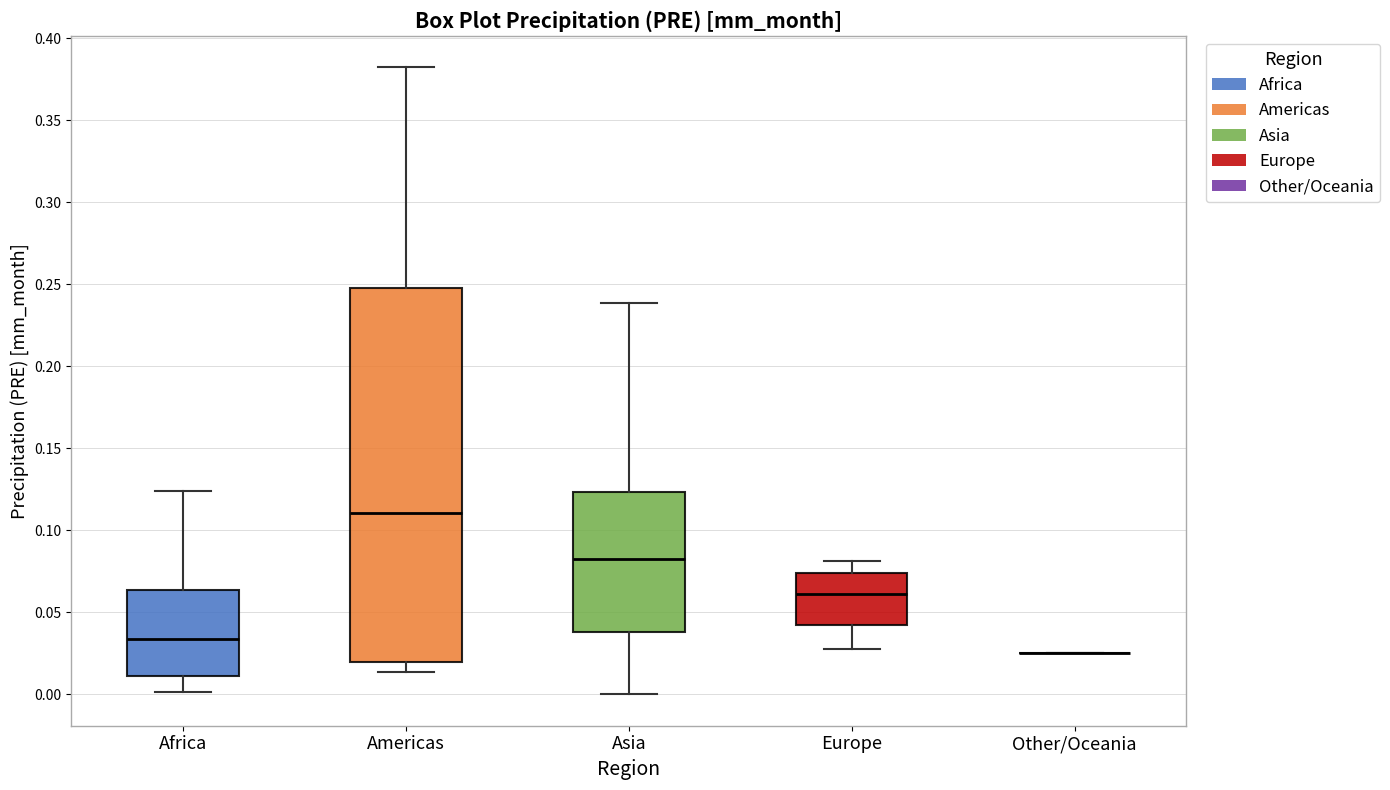

Where is the upper edge of the box for Africa on the y-axis? The values are not printed on the chart, so give them approximately, as read against the axis.

0.065